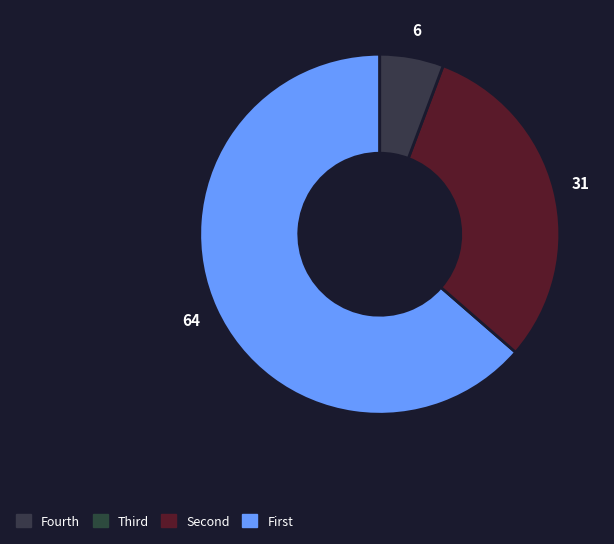

Is there a majority slice in this chart?

Yes